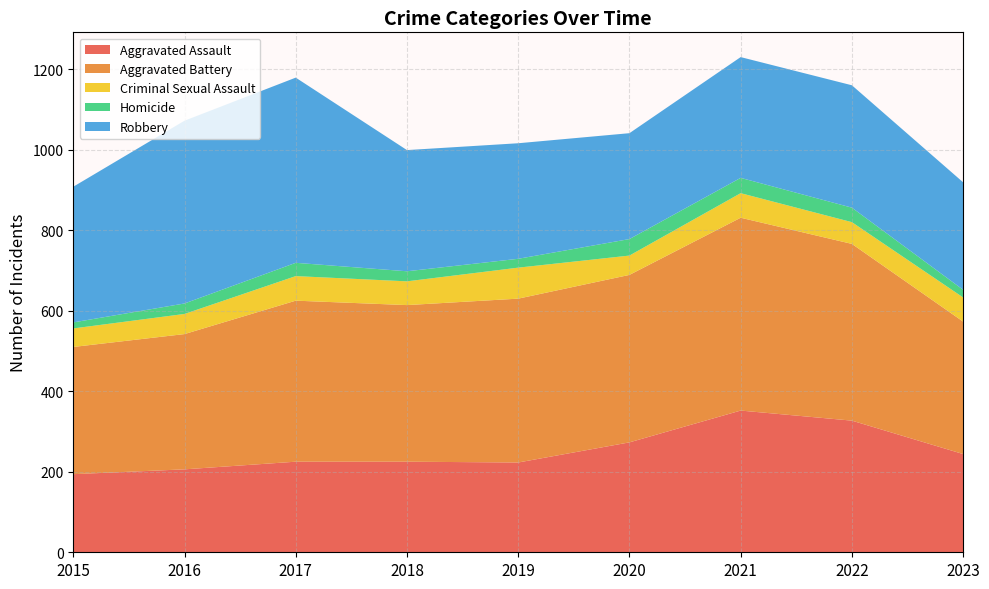

Reading left to right, transcribe all the data shown in this chart.

Aggravated Assault: 194	206	225	225	223	273	352	327	244
Aggravated Battery: 316	336	400	389	407	416	479	439	329
Criminal Sexual Assault: 46	50	61	59	77	48	61	54	60
Homicide: 15	26	33	25	22	41	38	36	19
Robbery: 337	454	460	301	287	263	300	304	267